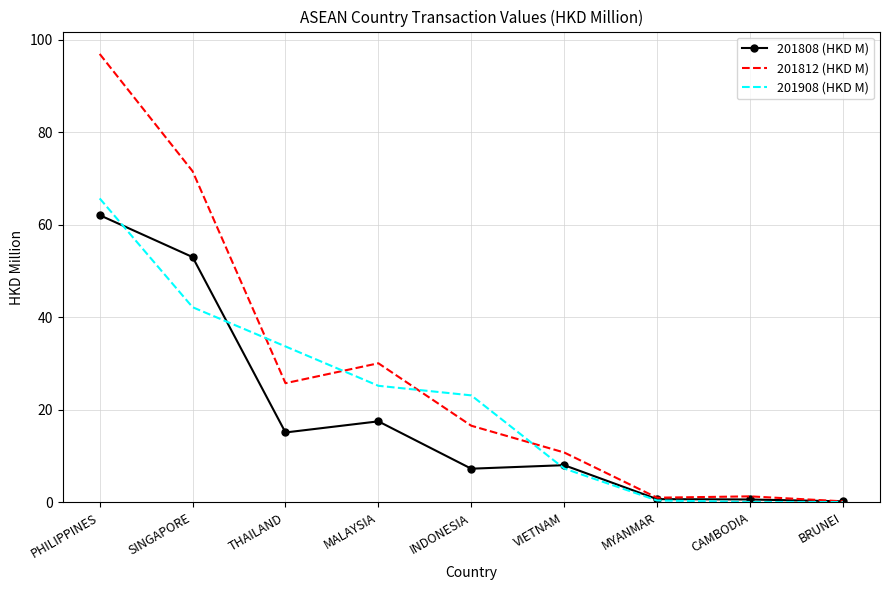

True or false: 201812 (HKD M) has more than 0 interior local peaks.

True